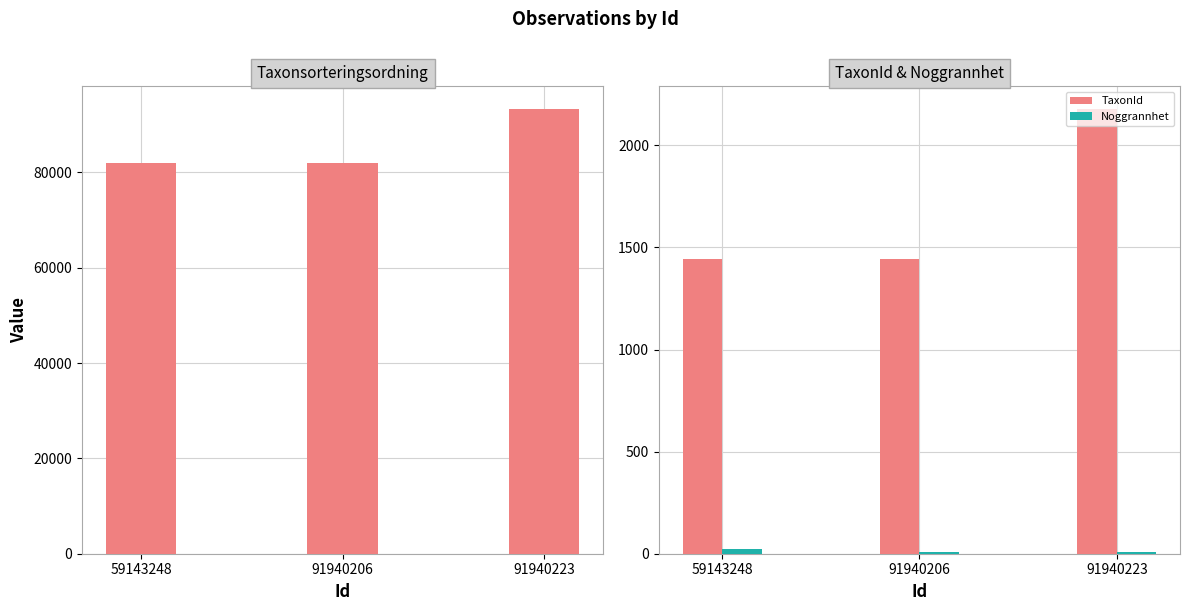

What is the sum of all Noggrannhet values?

45